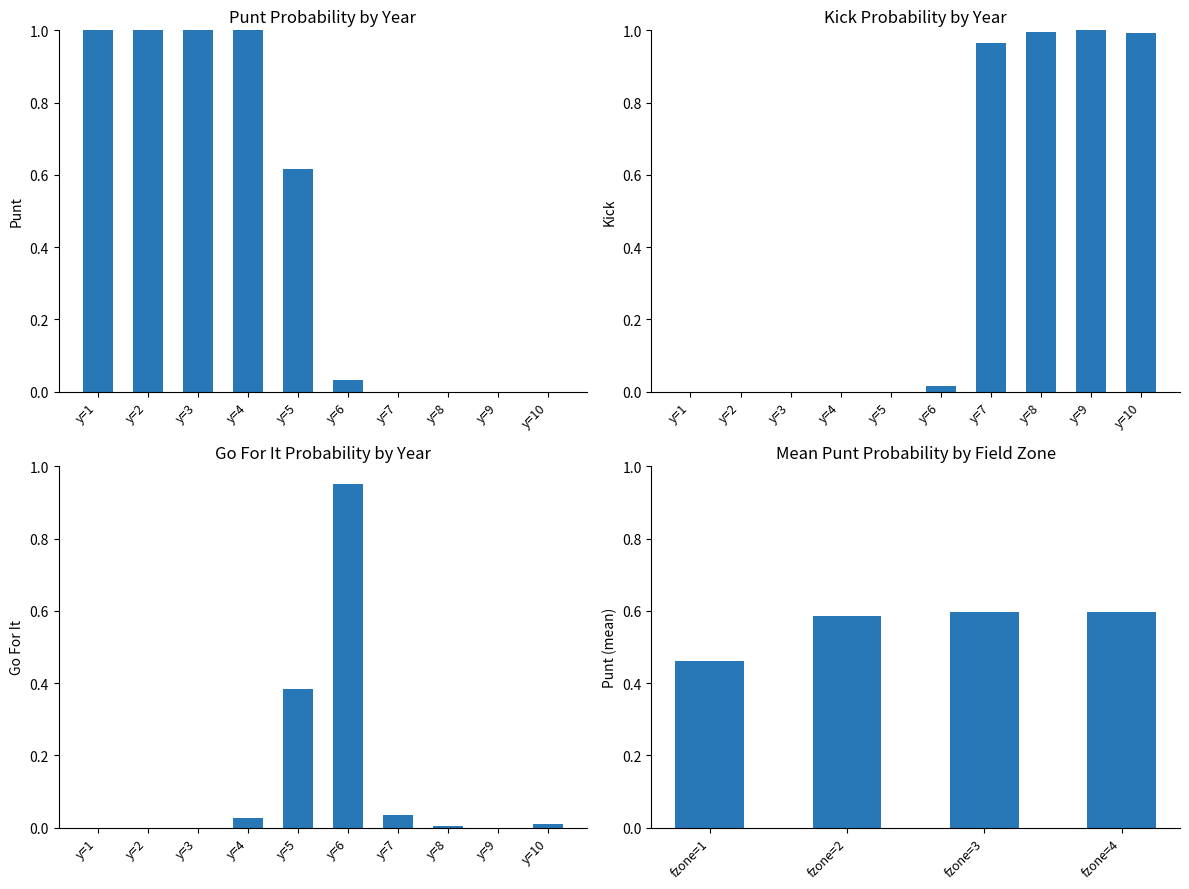

Are the bars horizontal?

No